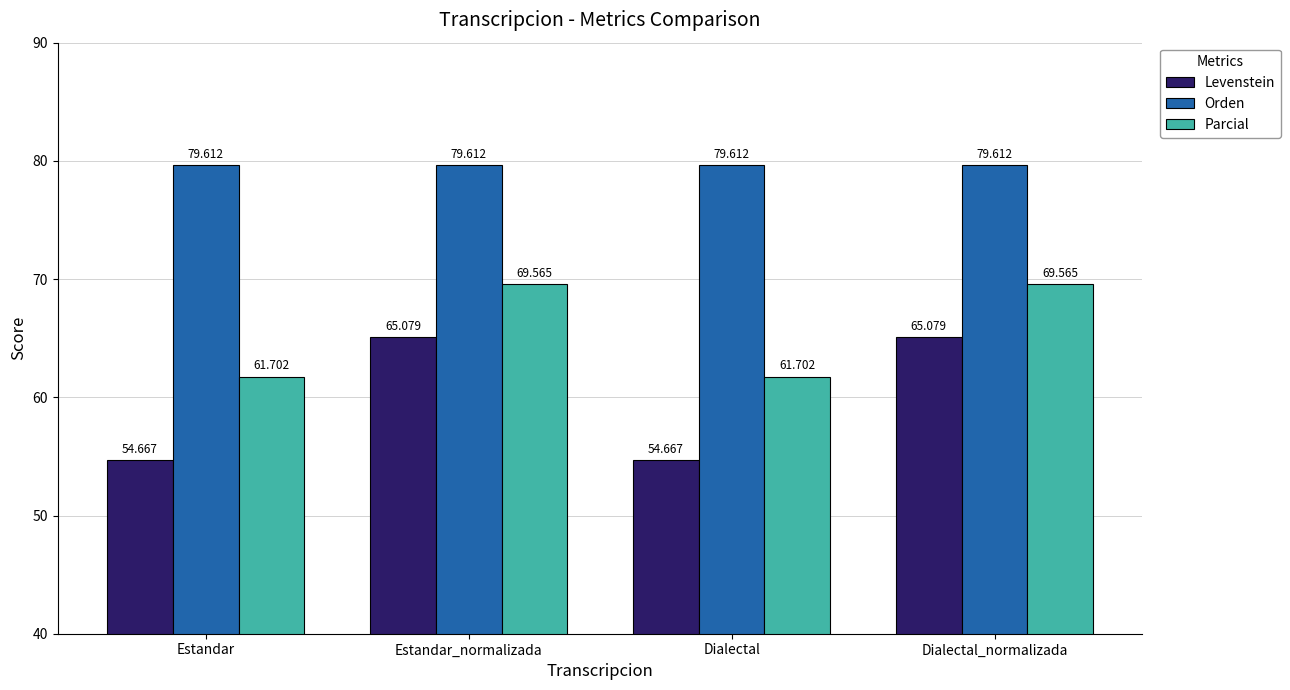

Reading left to right, extract all data points from this chart.

Levenstein: 54.7	65.1	54.7	65.1
Orden: 79.6	79.6	79.6	79.6
Parcial: 61.7	69.6	61.7	69.6